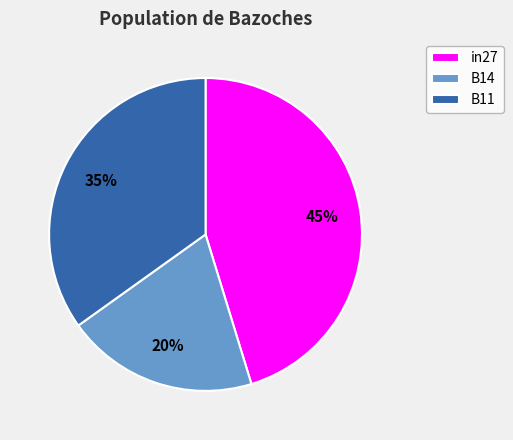

To the nearest percent, what is the difference between the B14 and B11 slice percentages?

15%